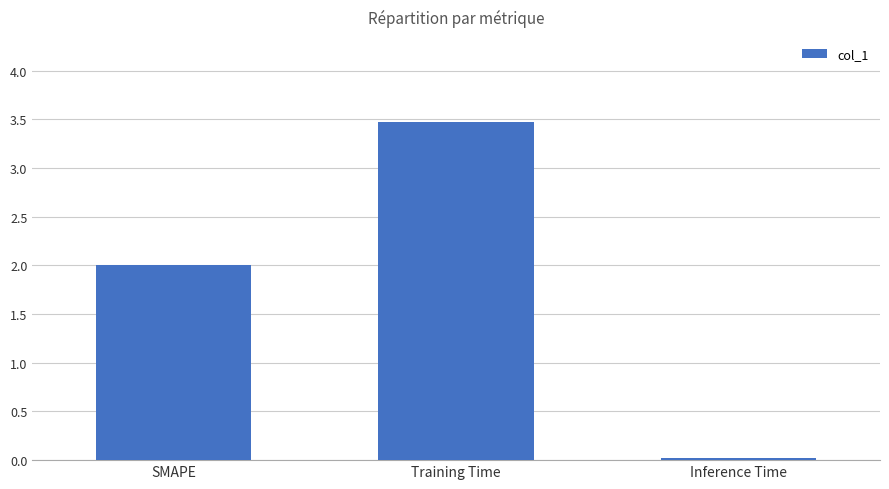

How many data points are less than 2?

1